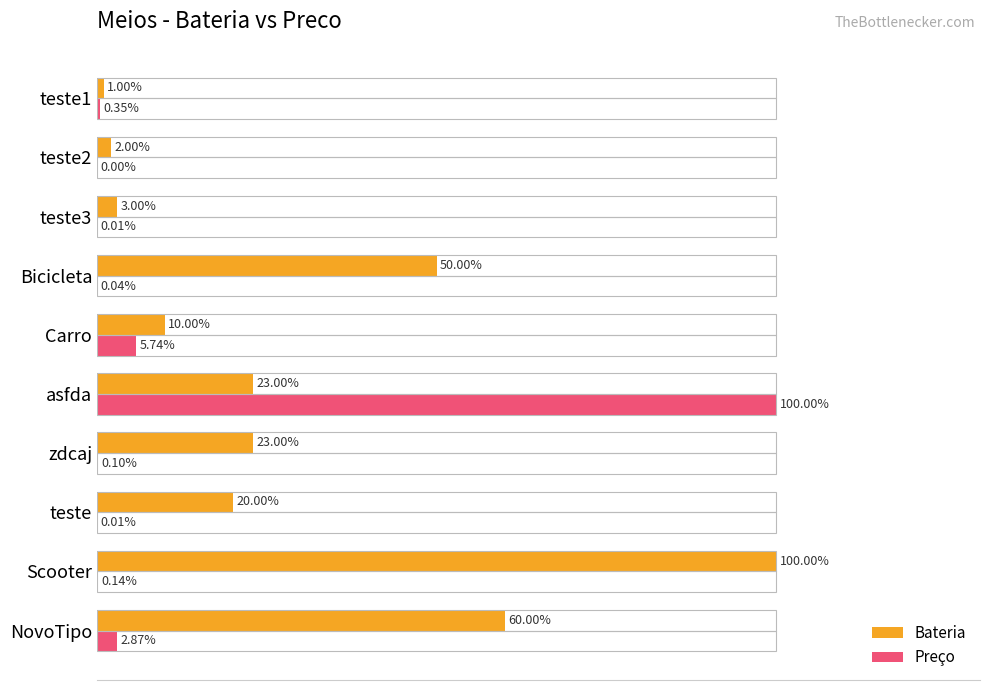

Which series changed the most between asfda and Bicicleta?

Preço